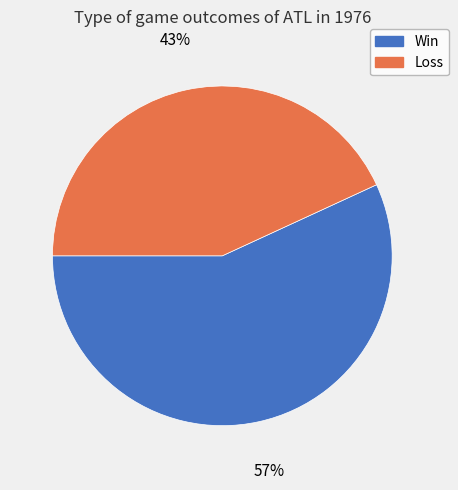

To the nearest percent, what portion does Win represent?

57%